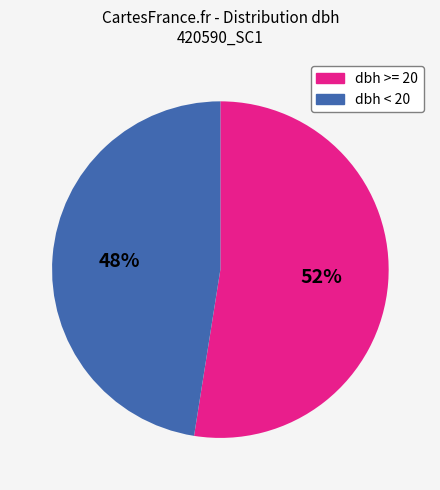

Is the sum of dbh >= 20 and dbh < 20 greater than half?

Yes